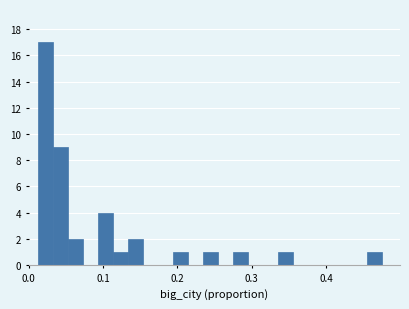

Read against the x-axis, roughly where is the centre of the tallest bar?

0.02